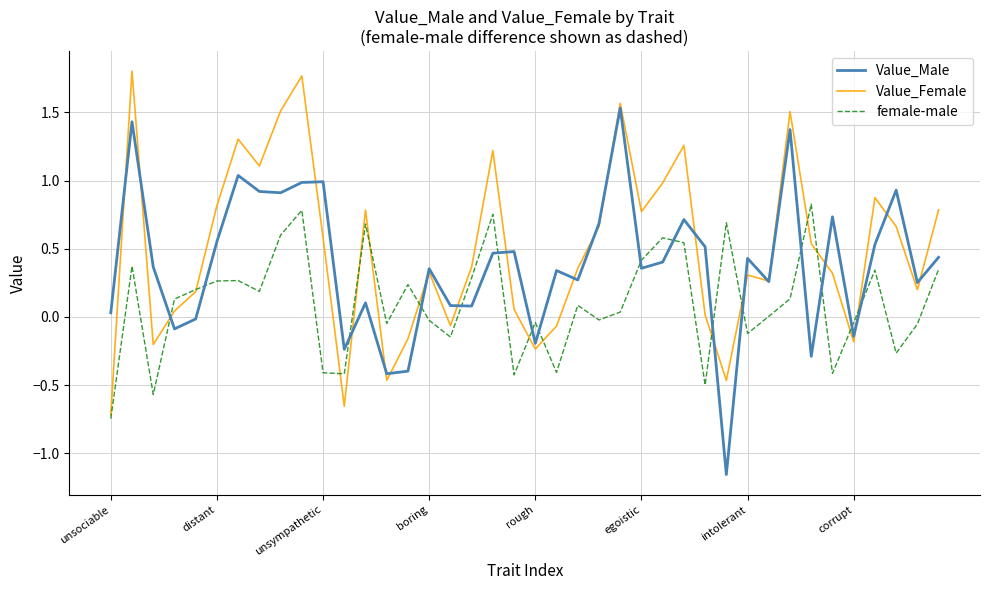

Rank the series by their maximum value, from highest to lowest.

Value_Female, Value_Male, female-male